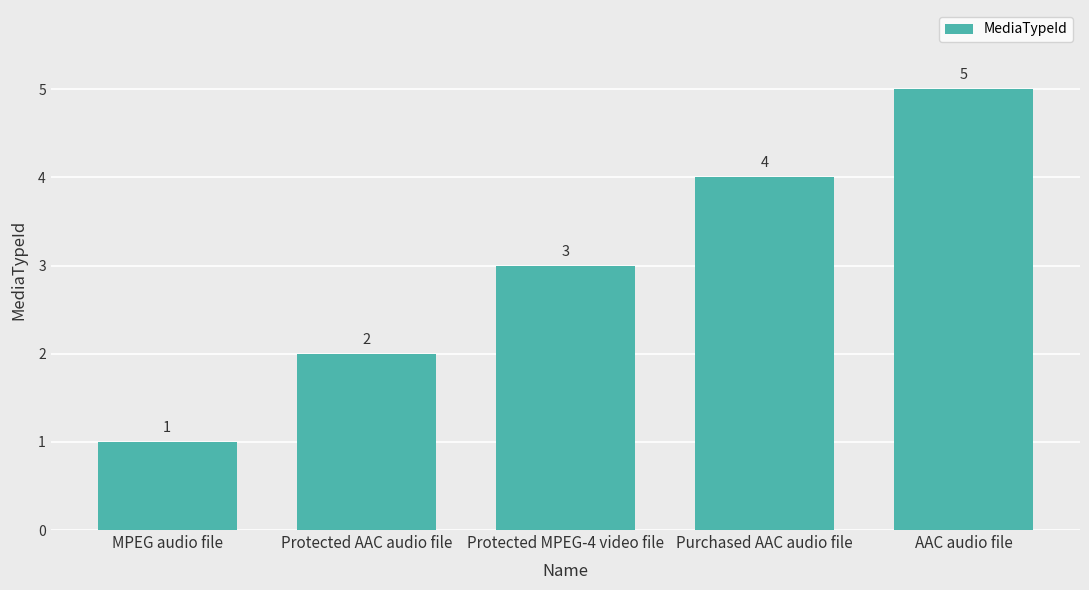

What is the sum of the values at Purchased AAC audio file and Protected MPEG-4 video file?

7